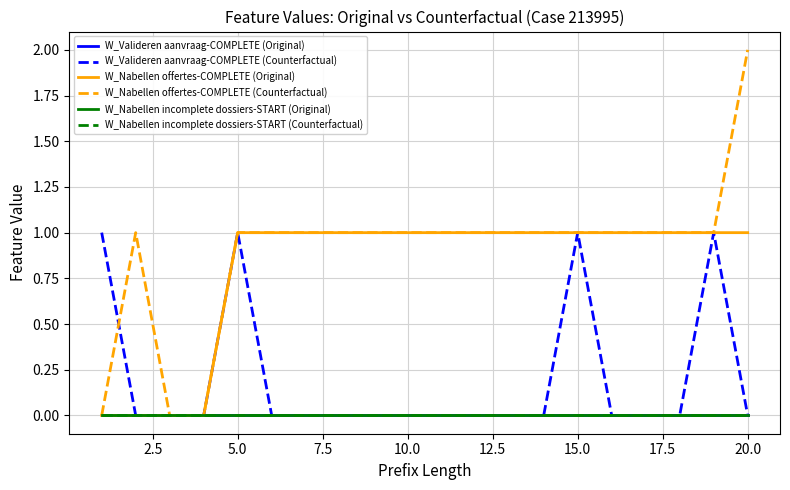

Reading left to right, list all the values displayed in this chart.

W_Valideren aanvraag-COMPLETE (Original): 0	0	0	0	0	0	0	0	0	0	0	0	0	0	0	0	0	0	0	0
W_Valideren aanvraag-COMPLETE (Counterfactual): 1	0	0	0	1	0	0	0	0	0	0	0	0	0	1	0	0	0	1	0
W_Nabellen offertes-COMPLETE (Original): 0	0	0	0	1	1	1	1	1	1	1	1	1	1	1	1	1	1	1	1
W_Nabellen offertes-COMPLETE (Counterfactual): 0	1	0	0	1	1	1	1	1	1	1	1	1	1	1	1	1	1	1	2
W_Nabellen incomplete dossiers-START (Original): 0	0	0	0	0	0	0	0	0	0	0	0	0	0	0	0	0	0	0	0
W_Nabellen incomplete dossiers-START (Counterfactual): 0	0	0	0	0	0	0	0	0	0	0	0	0	0	0	0	0	0	0	0